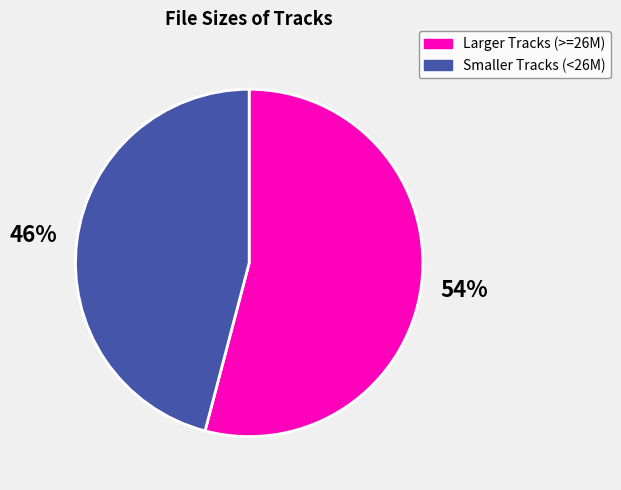

To the nearest percent, what portion does Larger Tracks (>=26M) represent?

54%